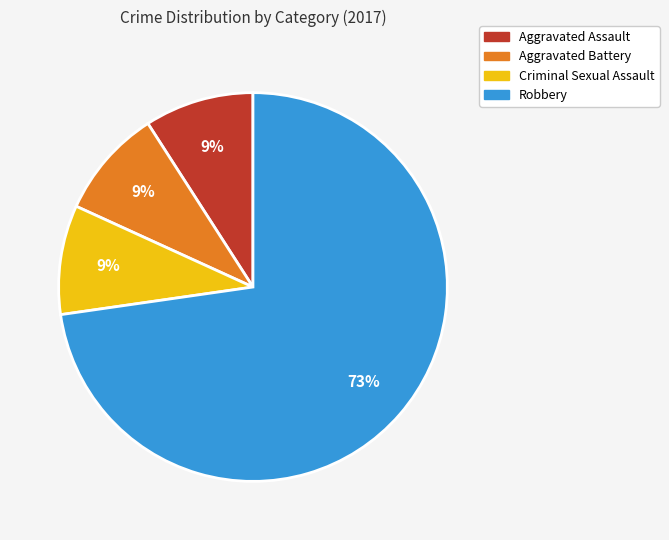

To the nearest percent, what is the difference between the largest and smallest slice percentages?

64%